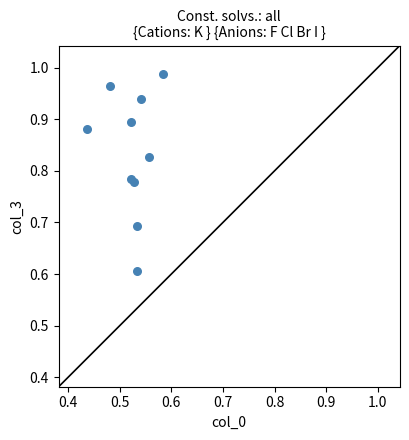

What Y value in the scatter plot is closest to 0?

0.6